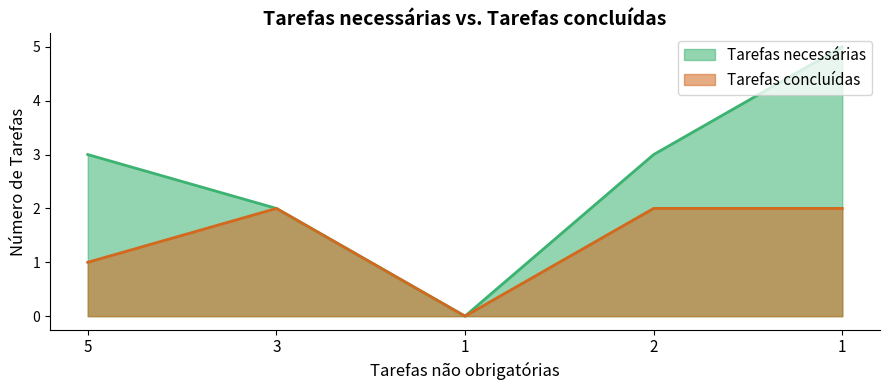

Where does the Tarefas necessárias series first go above 3?

1